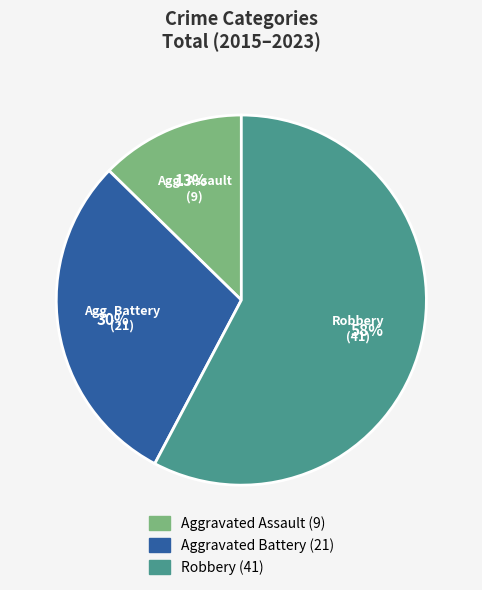

Does any single category account for the majority?

Yes